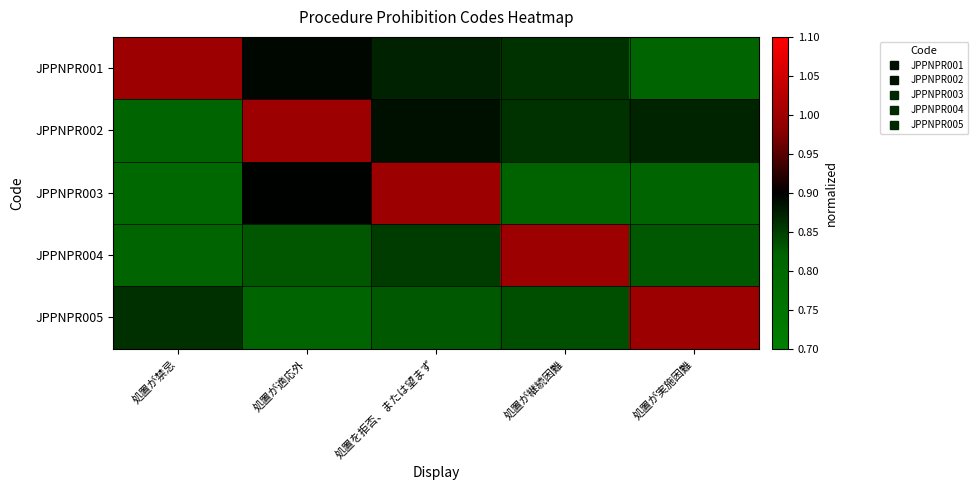

At 処置が禁忌, list the series in order from largest to smallest.

JPPNPR001, JPPNPR005, JPPNPR004, JPPNPR002, JPPNPR003